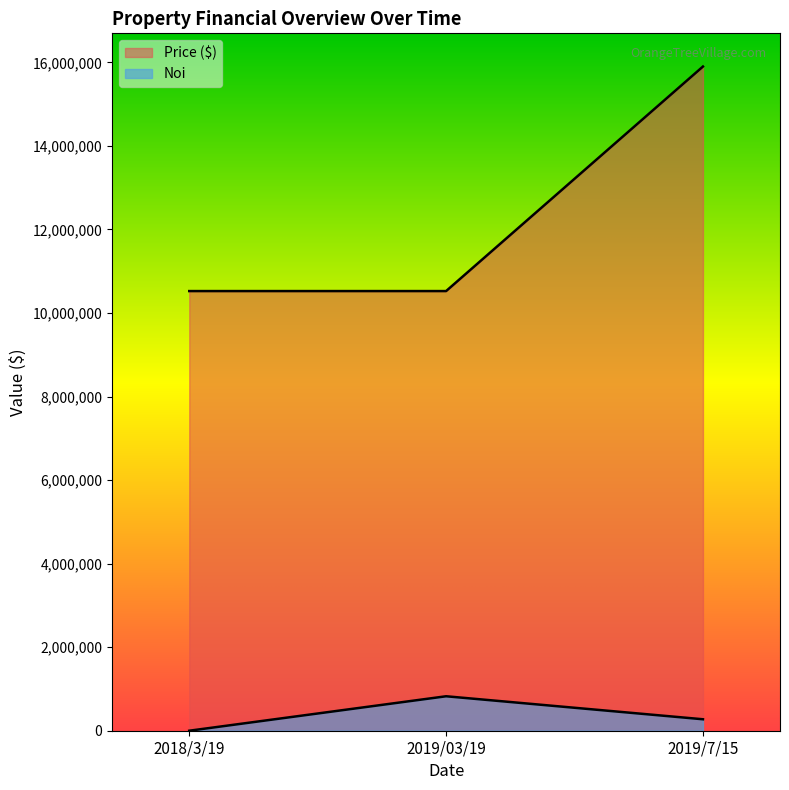

What are all the series names shown in the legend?

Noi, Price ($)